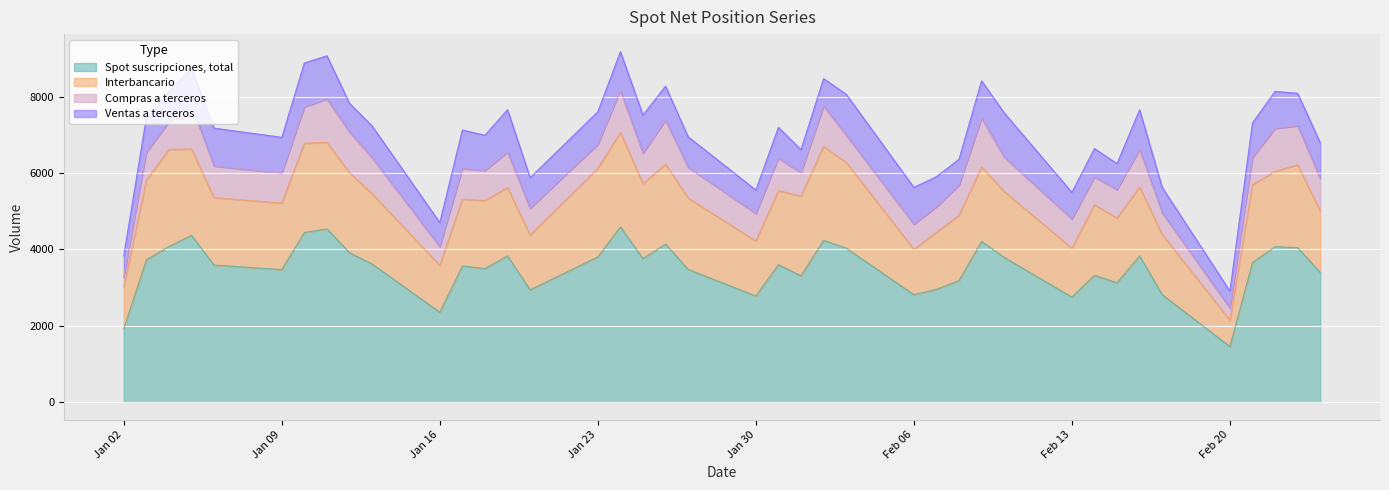

What is the label of the 31st point from the right?

13-01-2012